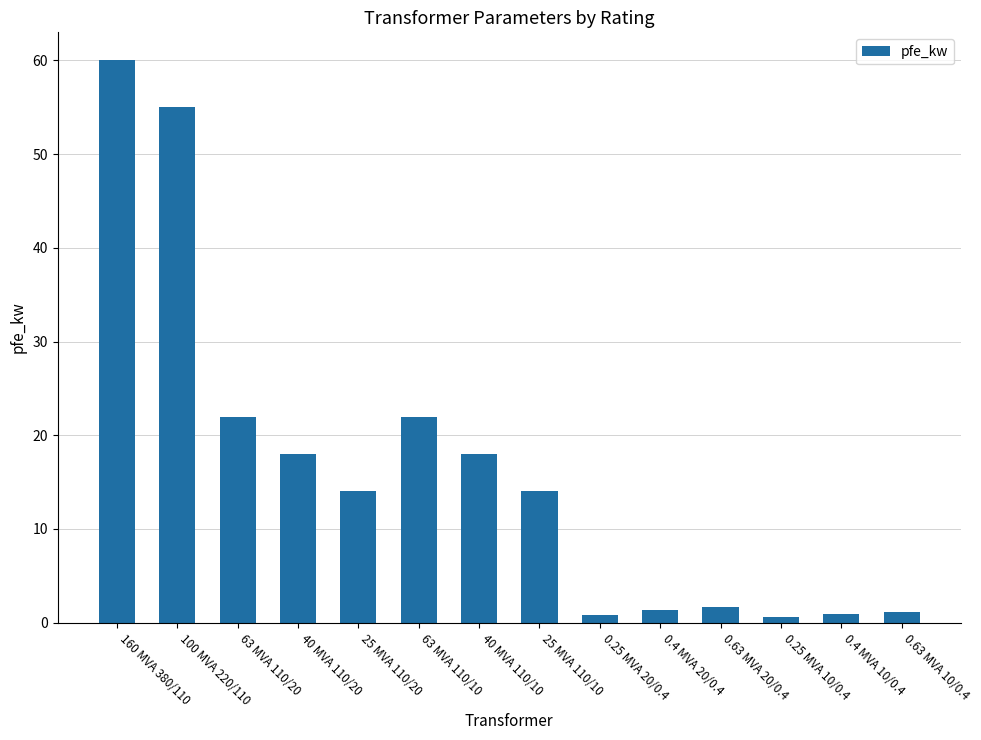

Which has a higher value, 160 MVA 380/110 or 0.4 MVA 20/0.4?

160 MVA 380/110